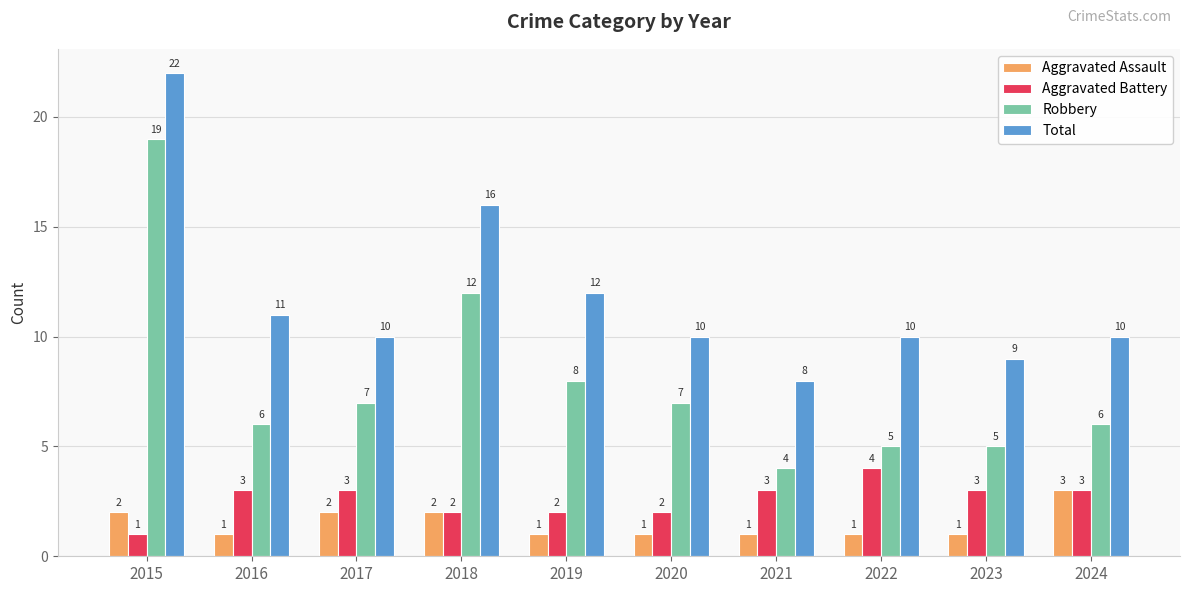

How many values in the Aggravated Assault series exceed 1?

4